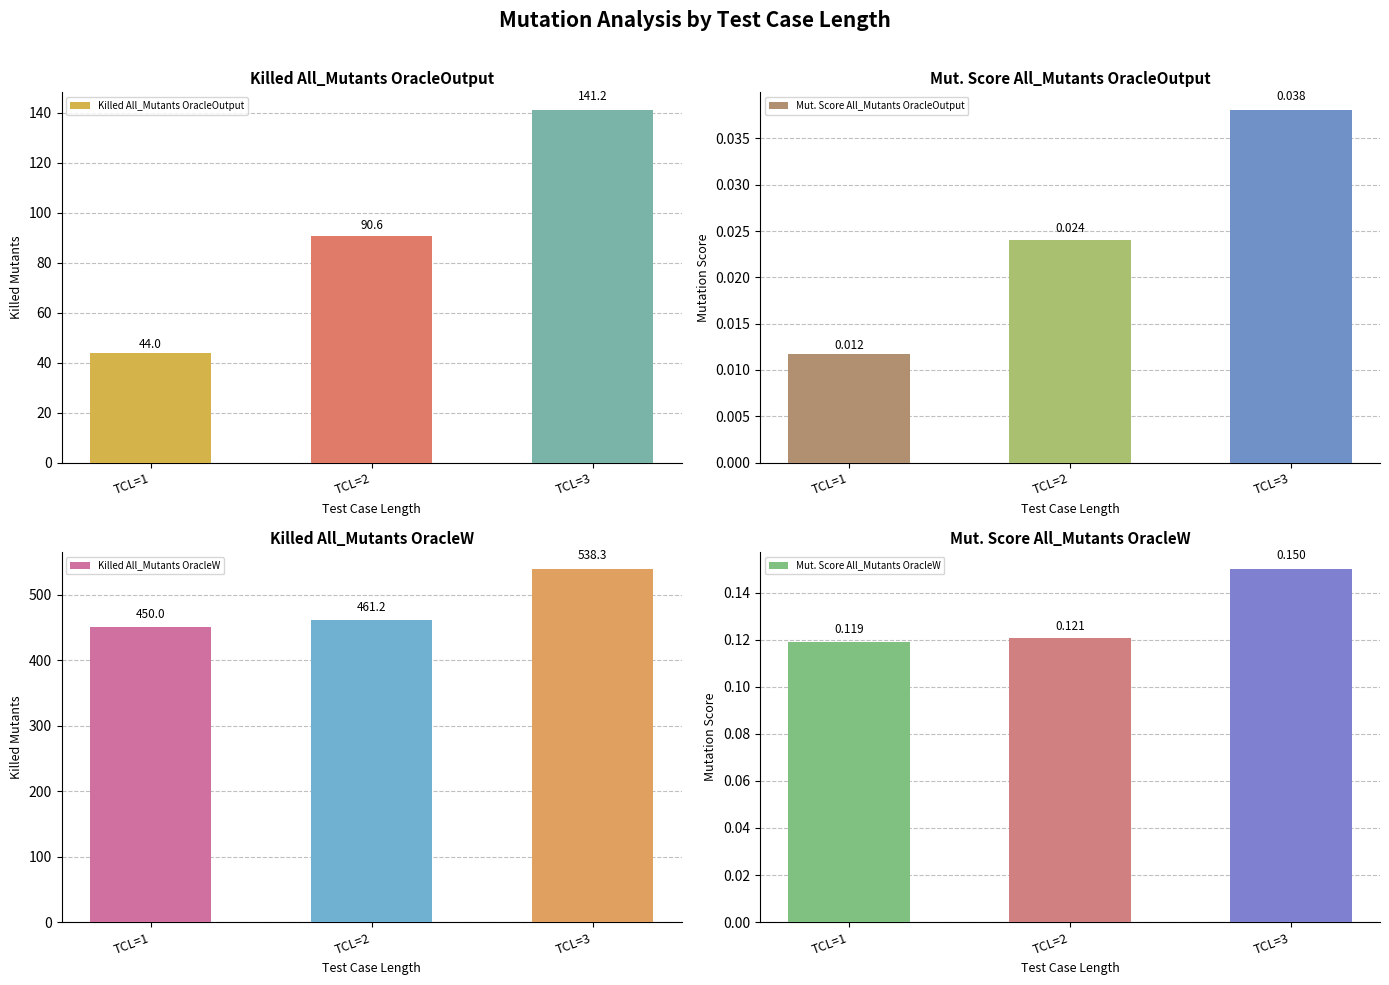

At how many categories does at least one series exceed 126?

3